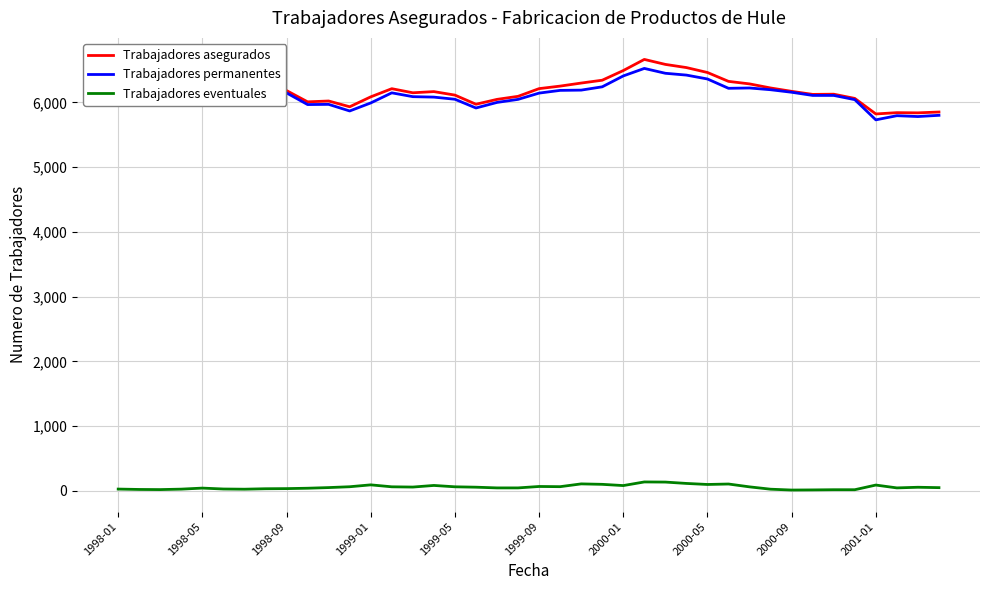

True or false: Trabajadores permanentes and Trabajadores eventuales cross at least once.

False